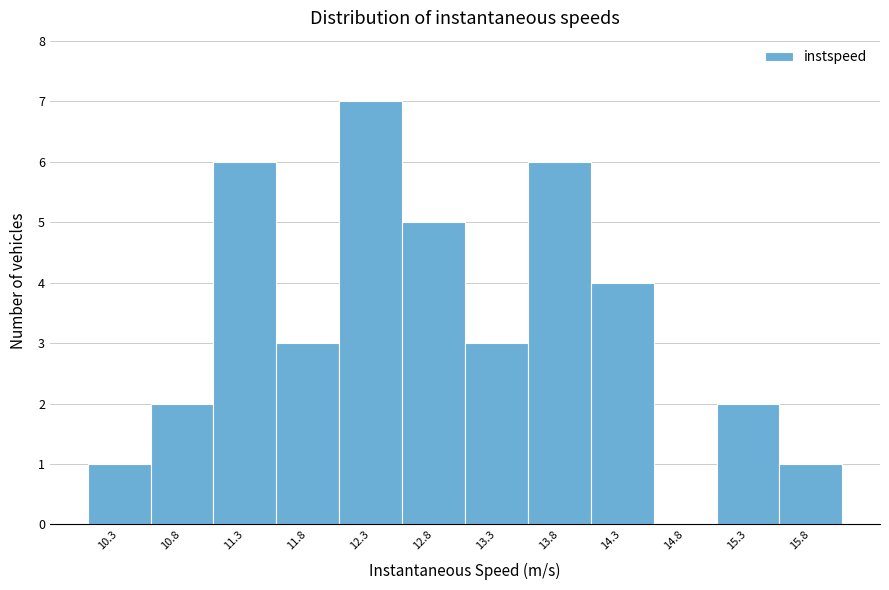

Which range on the x-axis has the tallest bar?

12.1 to 12.6